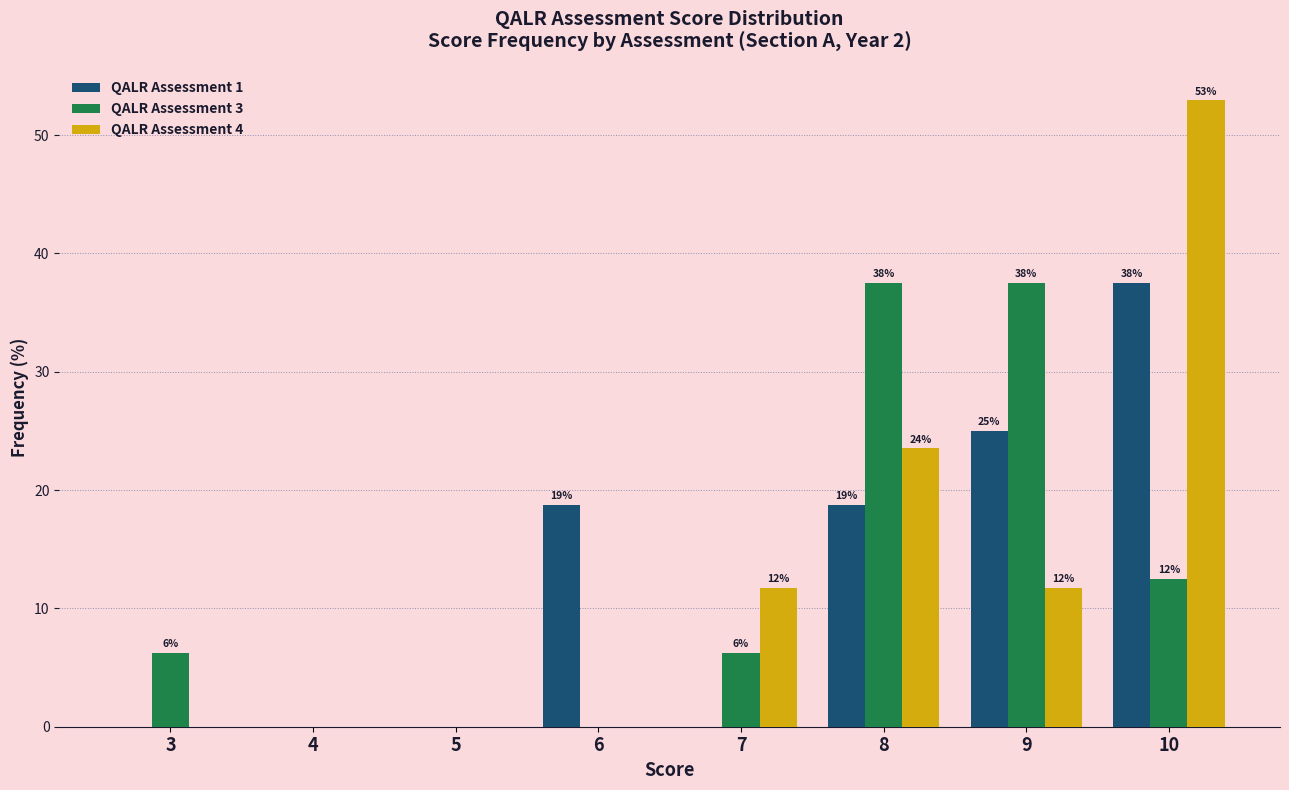

At 5, list the series in order from largest to smallest.

QALR Assessment 1, QALR Assessment 3, QALR Assessment 4